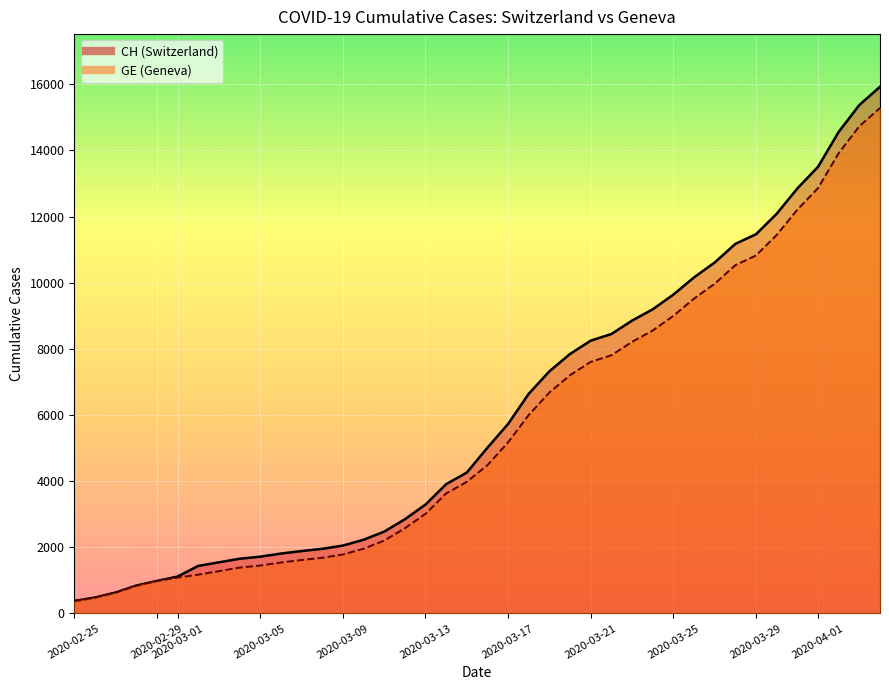

True or false: CH and GE intersect in this chart.

False